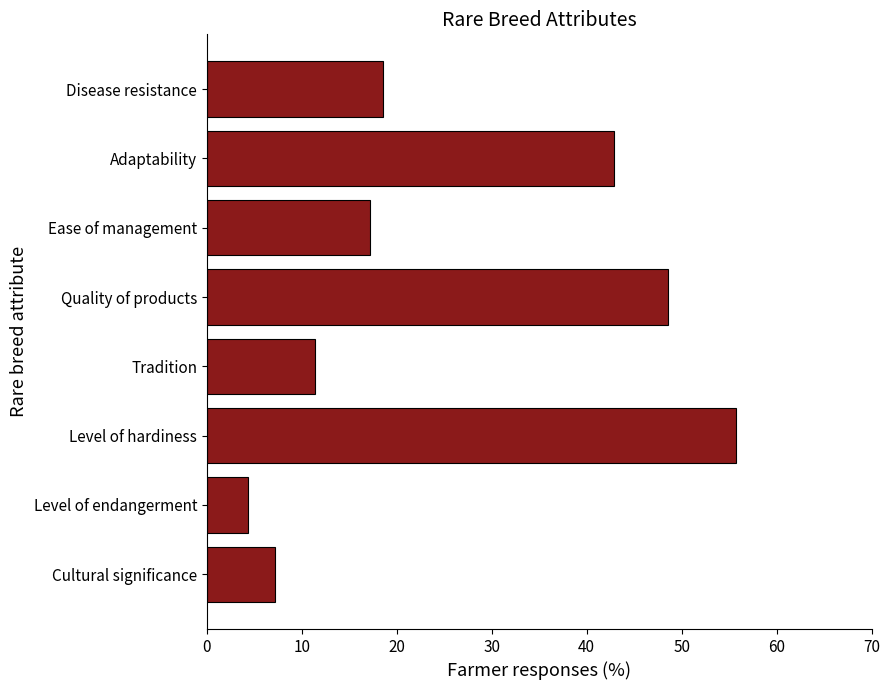

What is the minimum value shown in the chart?

4.3